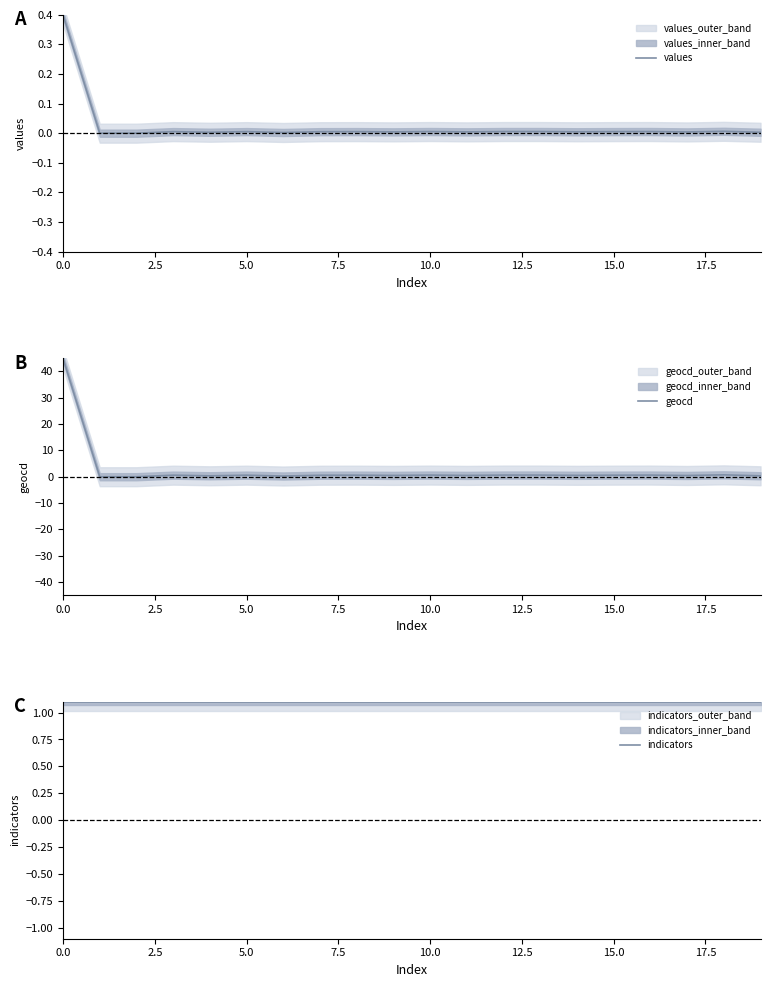

How many intersections are there between geocd and indicators?

1